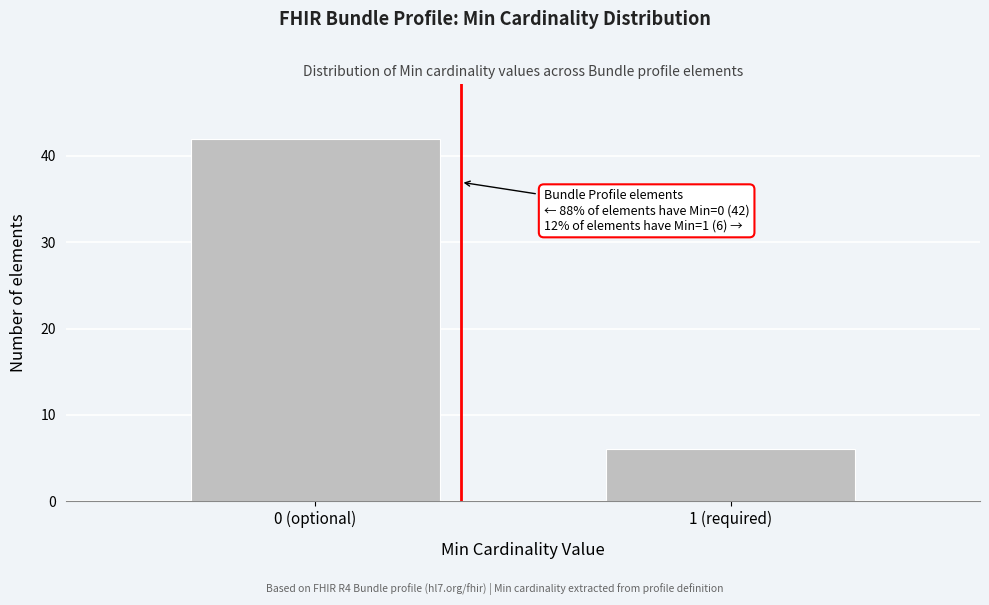

Reading left to right, extract all data points from this chart.

42	6